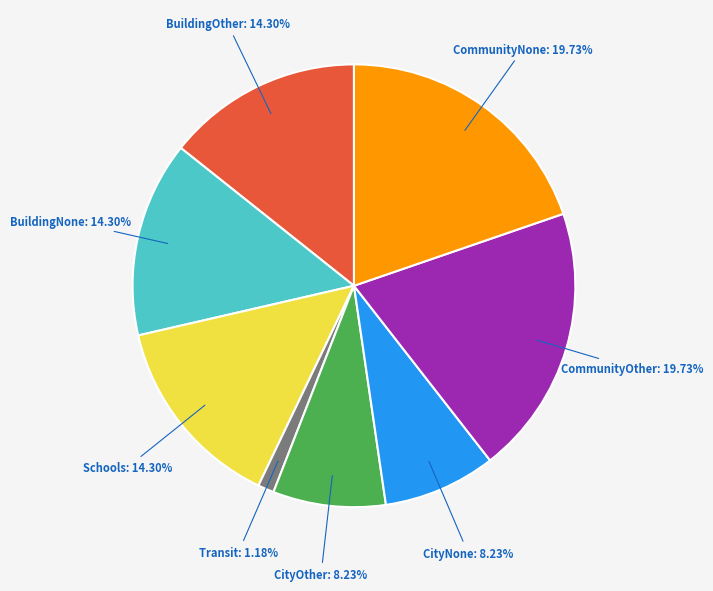

To the nearest percent, what portion does Transit represent?

1%